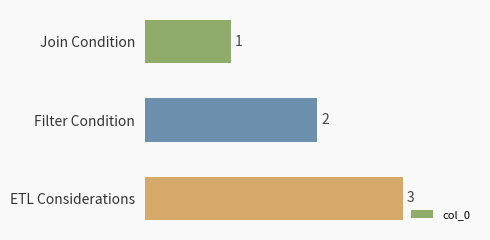

At which category does the chart reach its peak across all series?

ETL Considerations